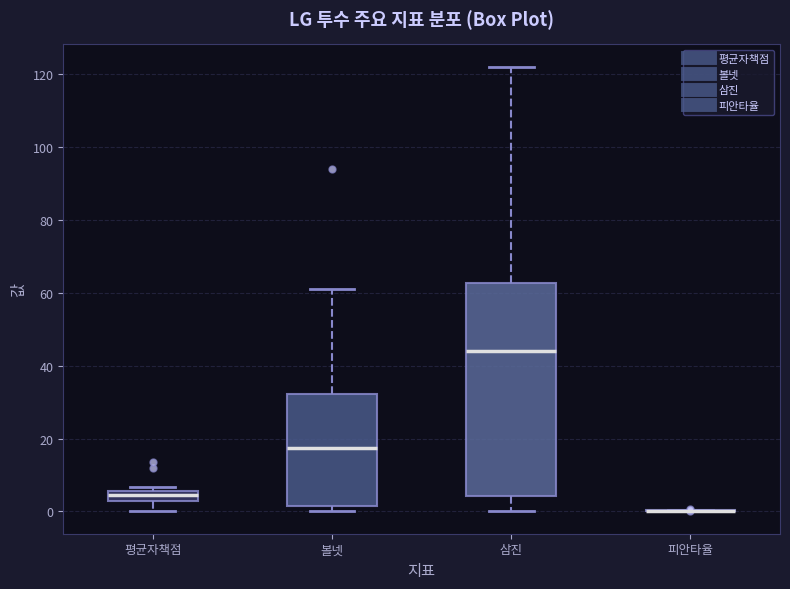

Comparing the boxes themselves (not the whiskers), which one is the tallest?

삼진